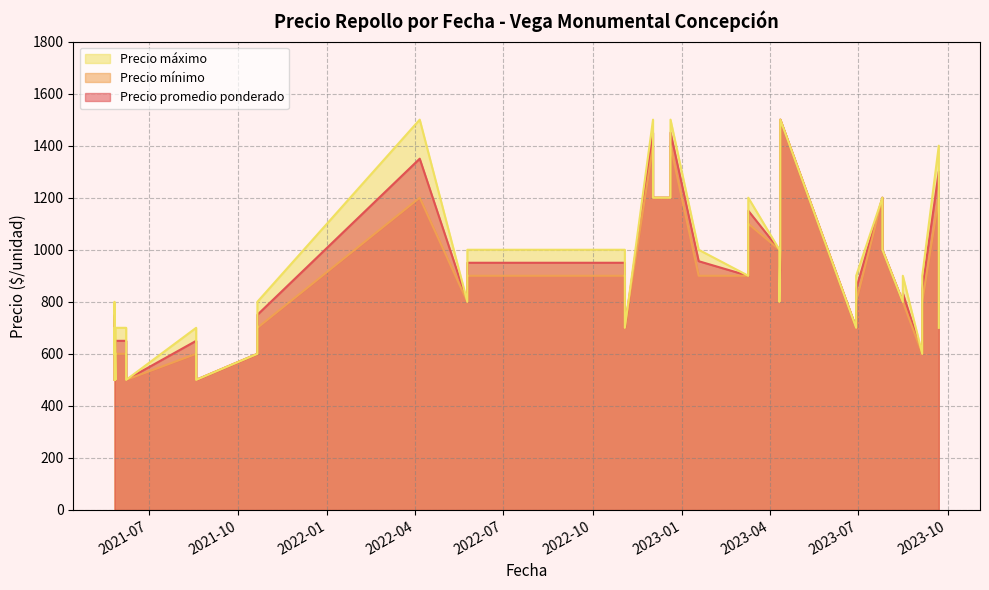

The value of Precio promedio ponderado at 2022-12-20 is 2191. True or false?

False